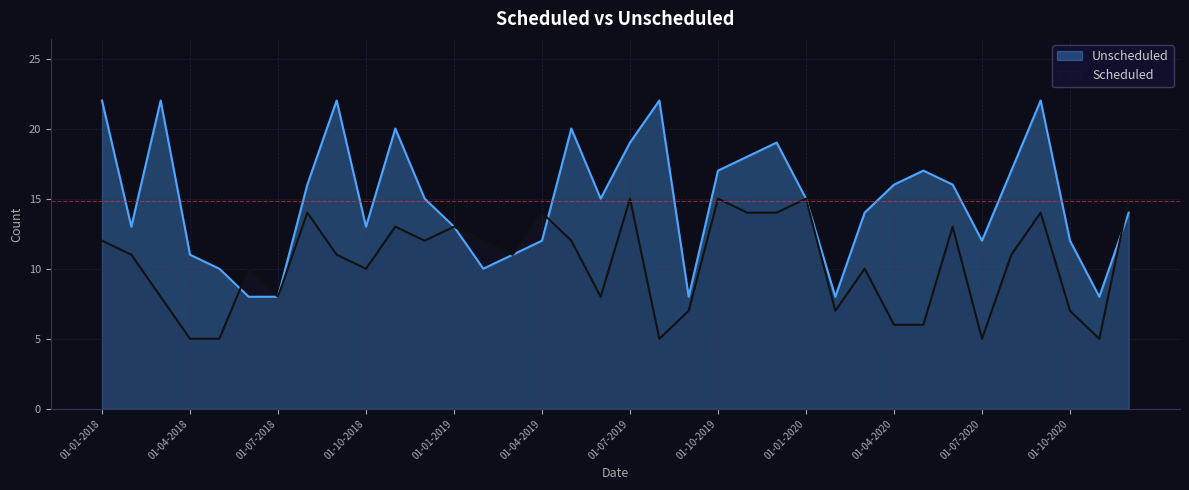

List the series in order of their peak value, lowest first.

Scheduled, Unscheduled